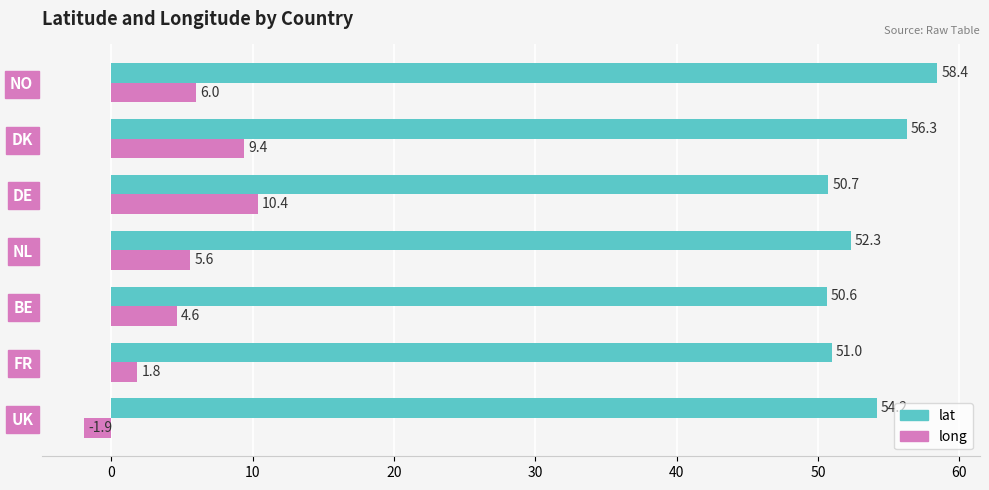

Count the number of data series in this chart.

2